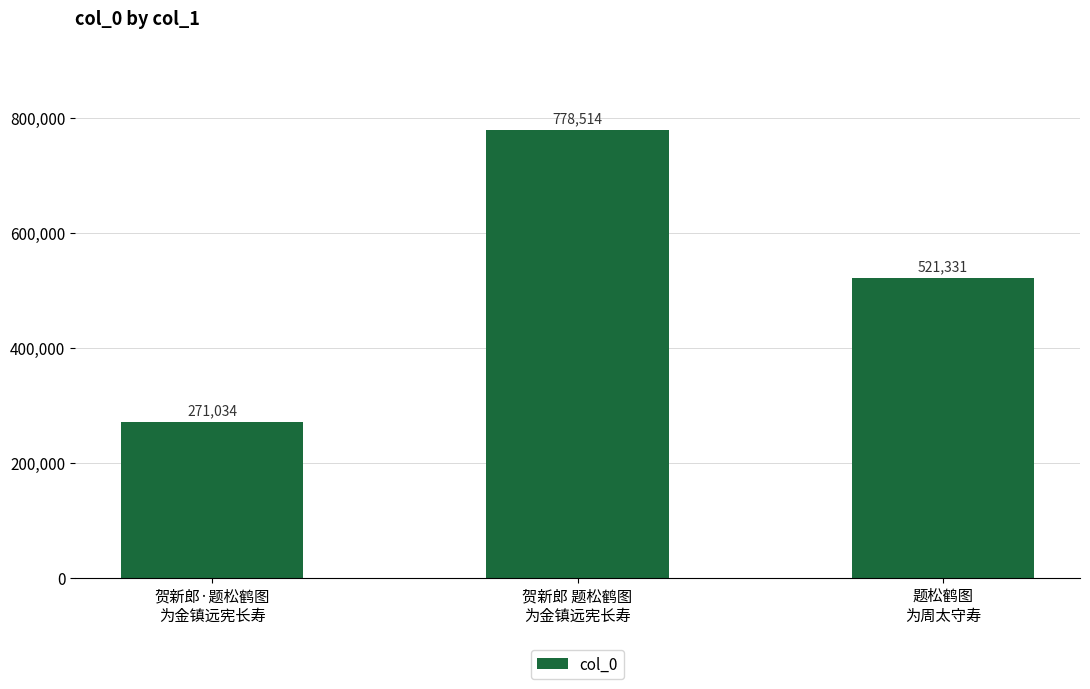

Is it true that the value at 贺新郎 题松鹤图
为金镇远宪长寿 is 483341?

False